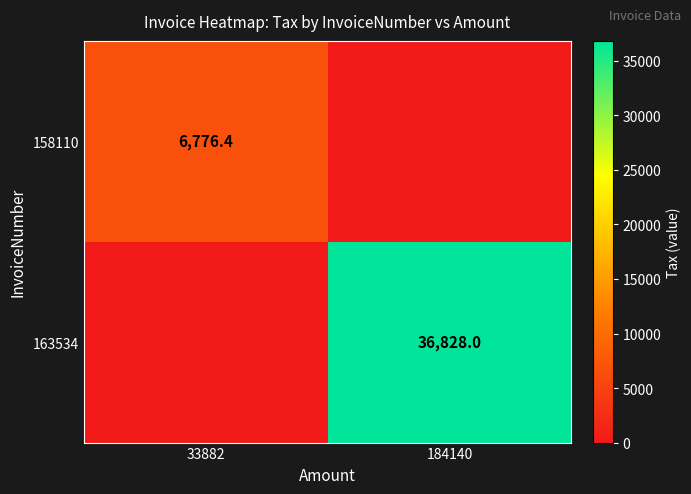

The value of 163534 at 184140 is 7402.9. True or false?

False